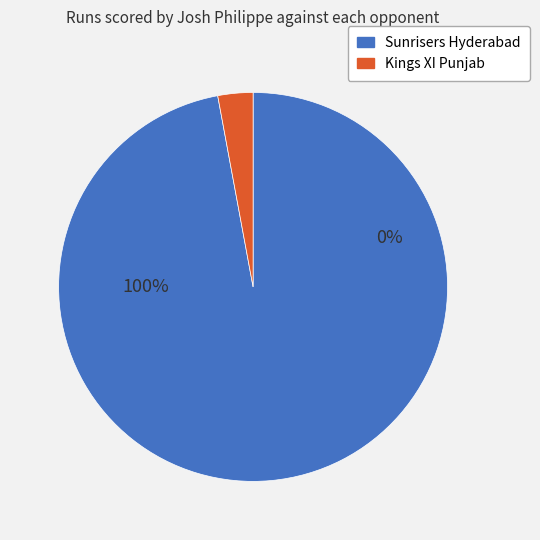

Which category has the biggest portion of the pie?

Sunrisers Hyderabad